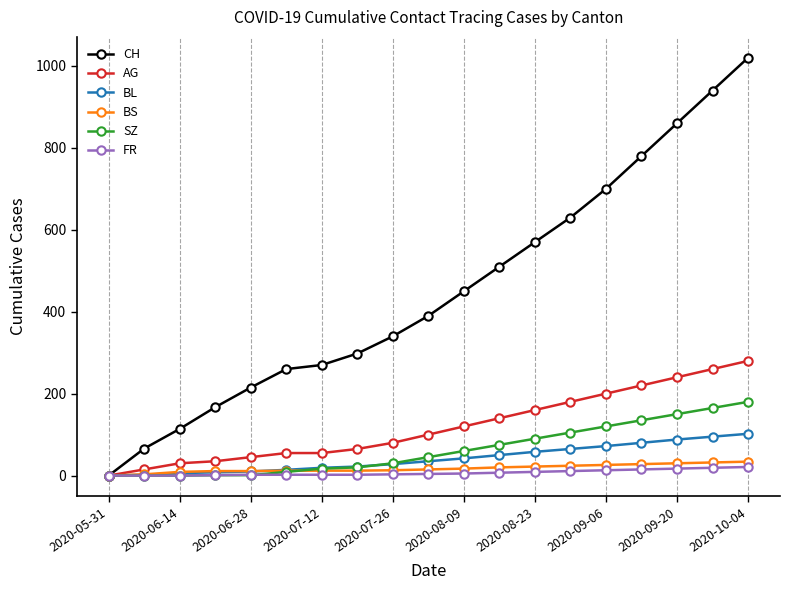

How many values in CH are above zero?

18